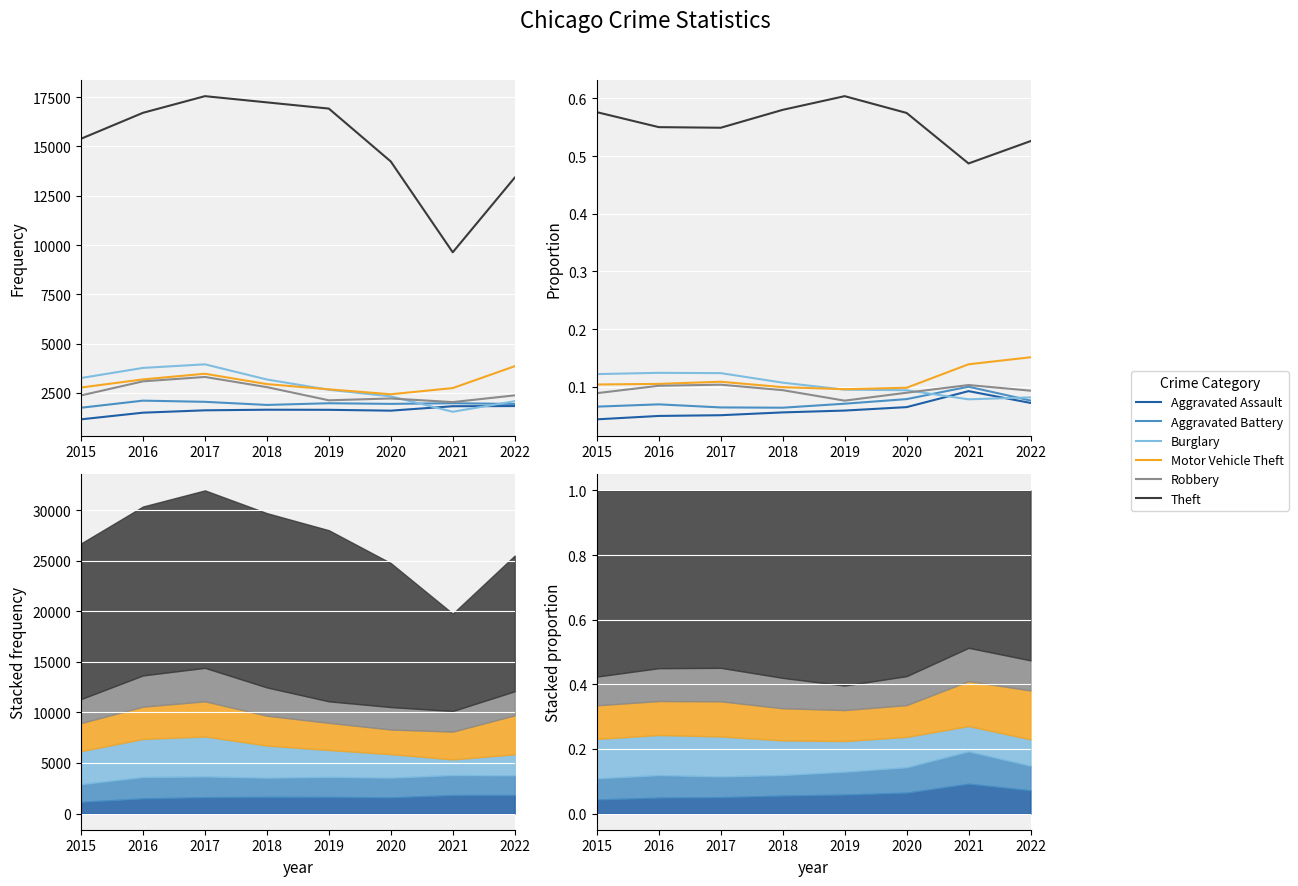

Rank the series at 2021 from highest to lowest value.

Theft, Motor Vehicle Theft, Robbery, Aggravated Battery, Aggravated Assault, Burglary